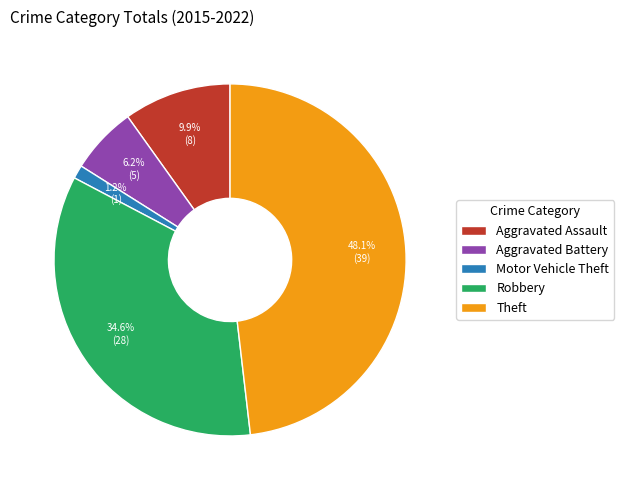

Is Theft the majority of the pie?

No